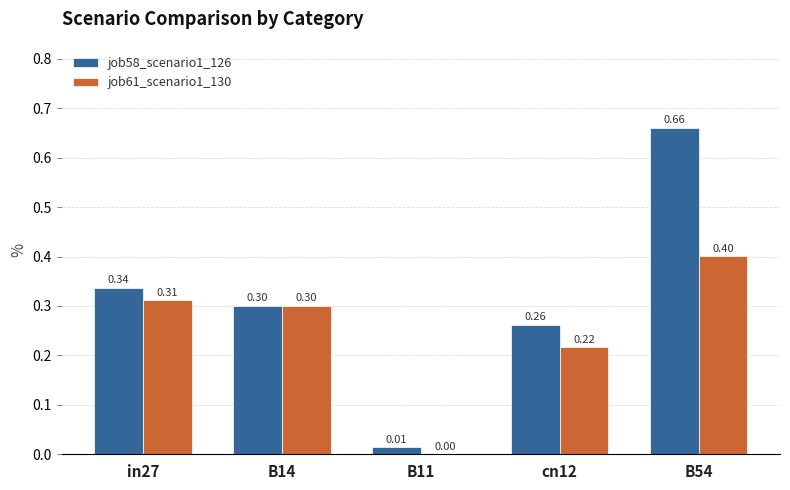

Which series has the largest total across all categories?

job58_scenario1_126